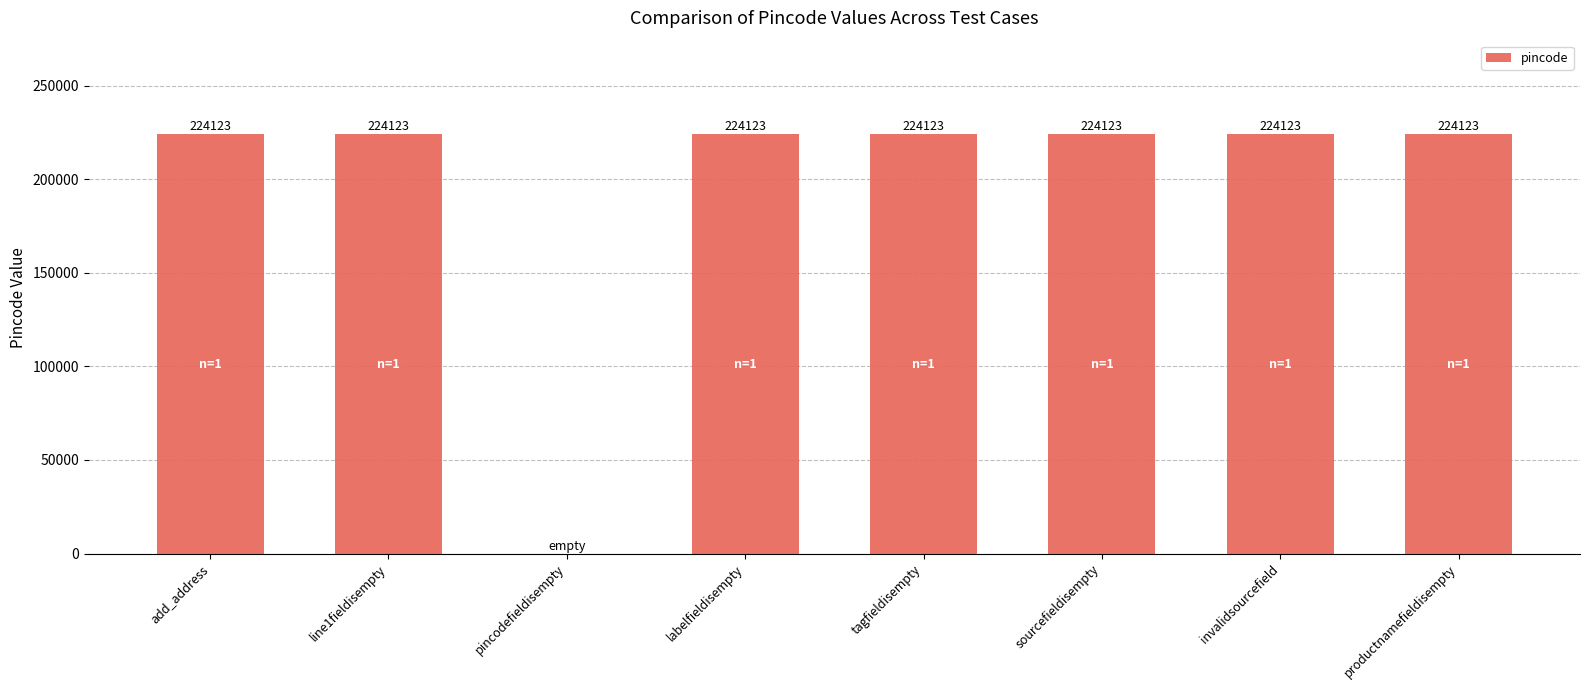

Are the bars grouped side by side (vs. stacked)?

No